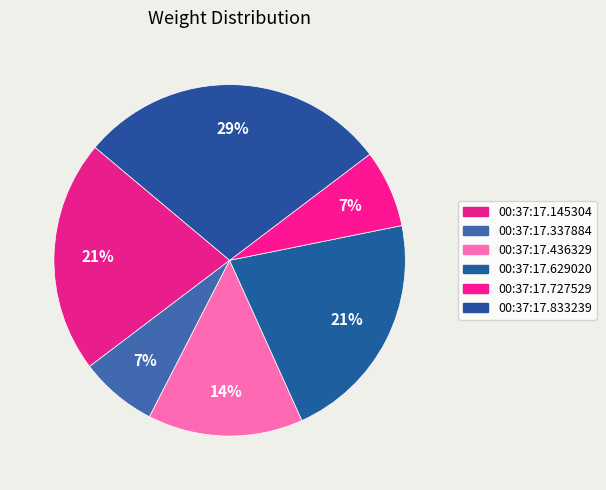

Which has a higher value, 00:37:17.629020 or 00:37:17.436329?

00:37:17.629020